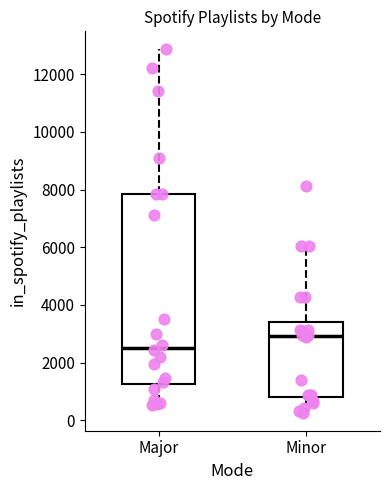

Reading left to right, read every box against the y-axis: the position of its median line, the range the box covers, and the ends of its whiskers. The values are not printed on the chart, so give them approximately, as read against the axis.

Major: median 2600, box 1200 to 7800, whiskers 600 to 12800
Minor: median 3000, box 800 to 3400, whiskers 200 to 6000